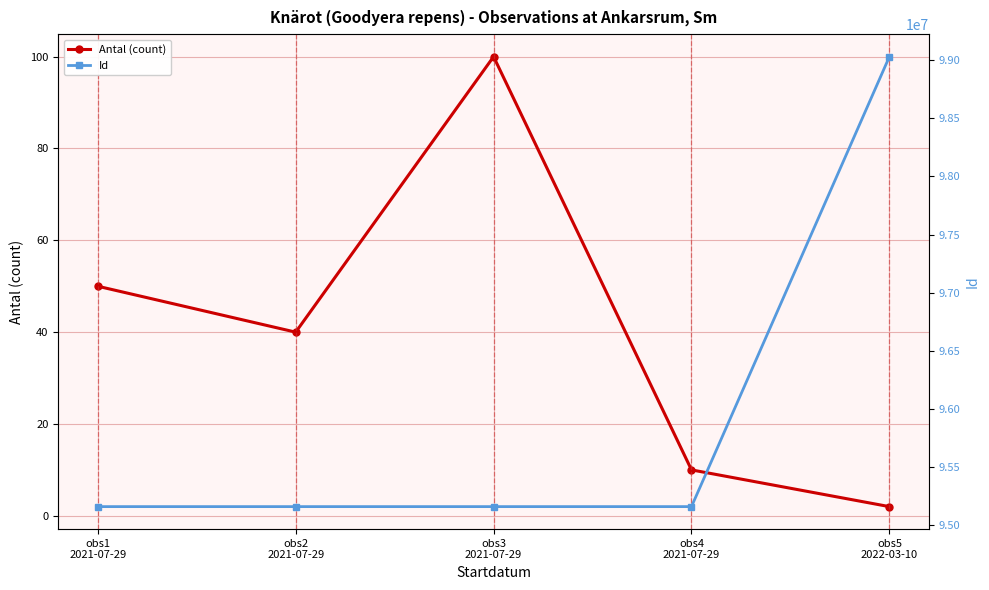

True or false: Antal (count) and Id intersect in this chart.

False